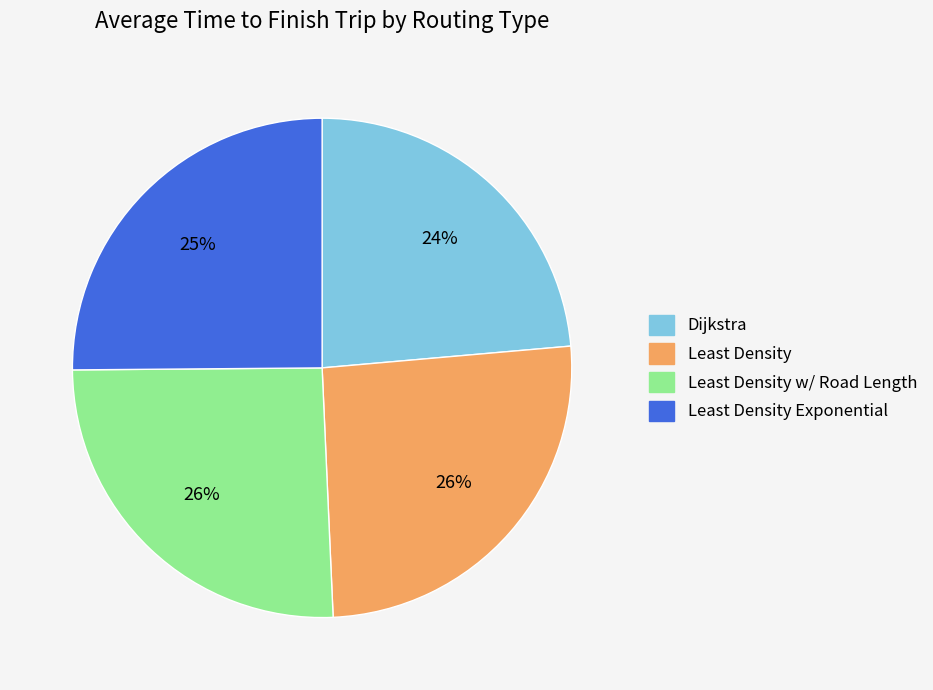

Count the number of slices in the pie.

4